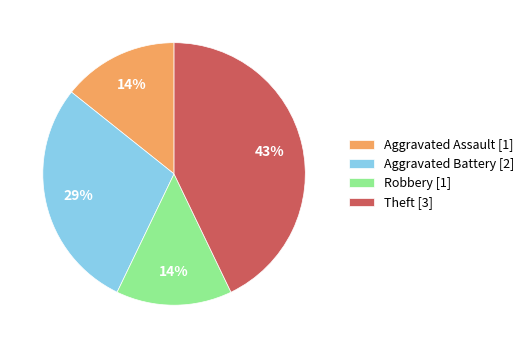

Does any single category account for the majority?

No